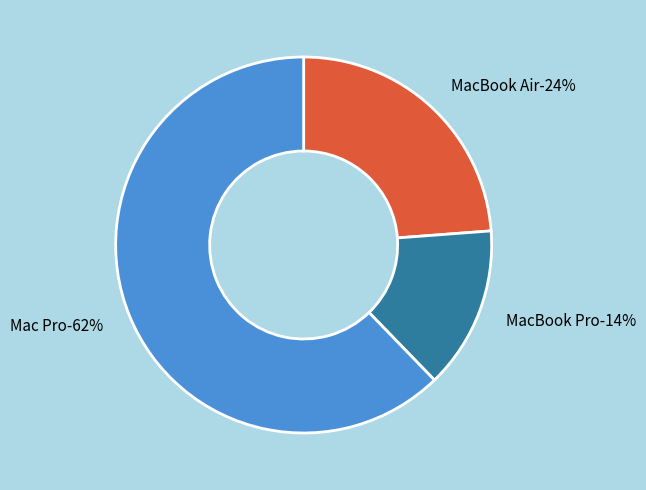

To the nearest percent, what portion does MacBook Air represent?

24%